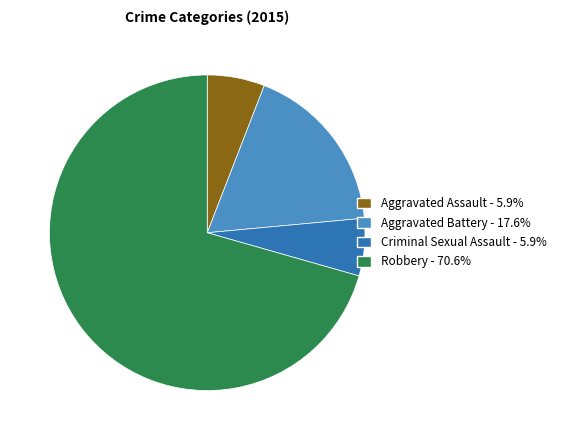

Which category has the biggest portion of the pie?

Robbery